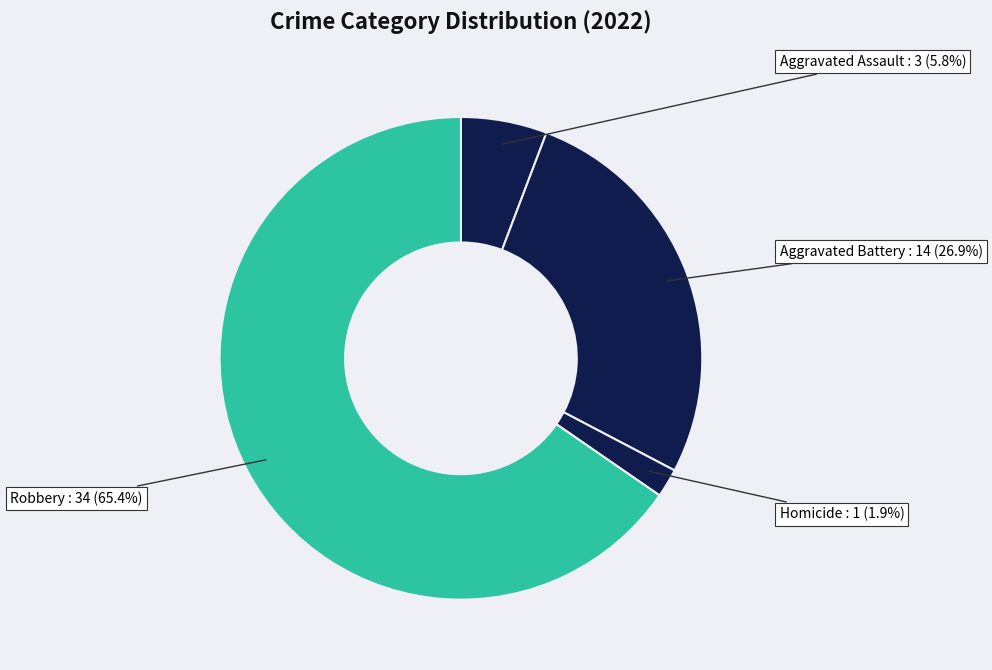

Is there any slice that represents more than half of the pie?

Yes